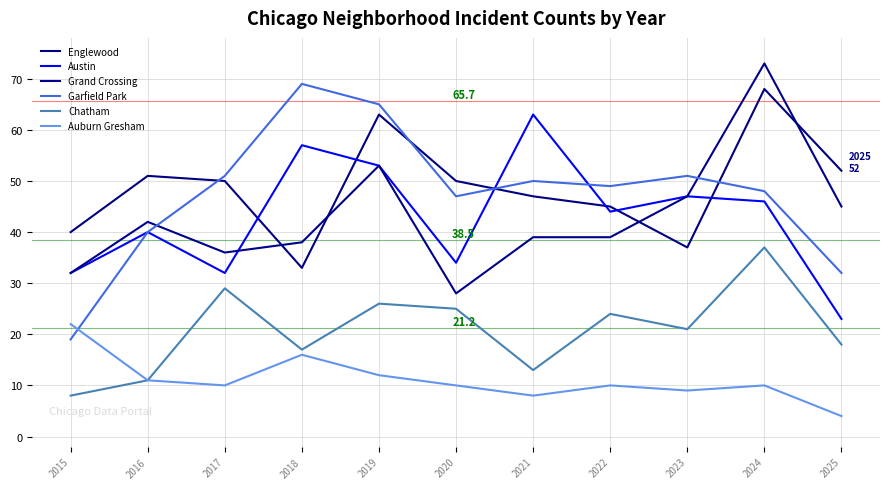

Where does the Englewood series first go above 50?

2016